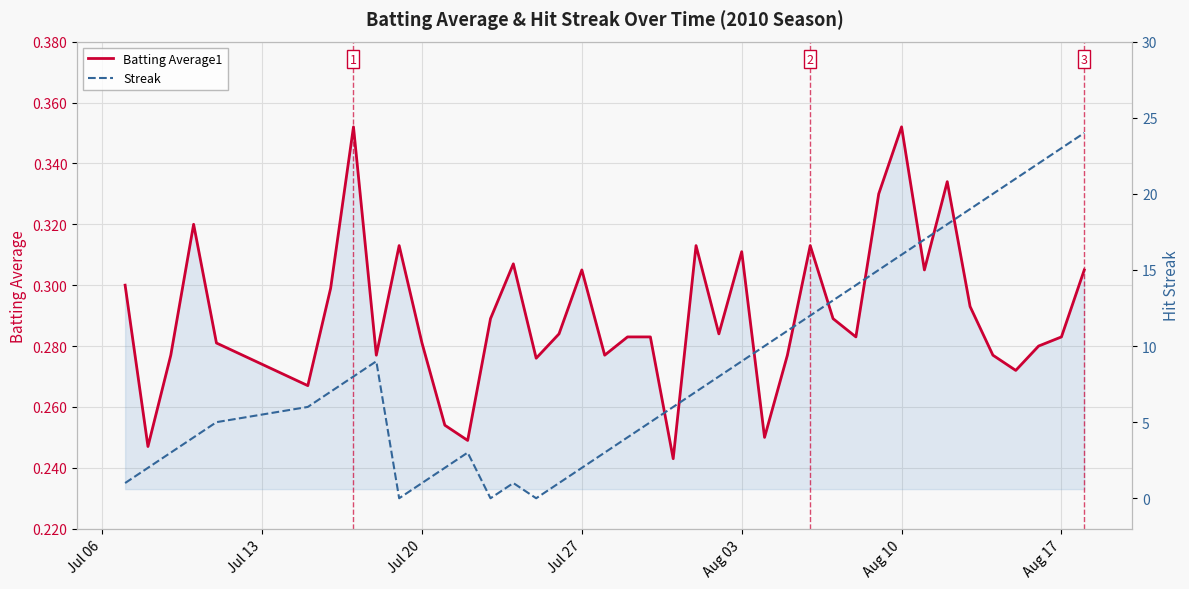

At how many categories does at least one series exceed 15?

9